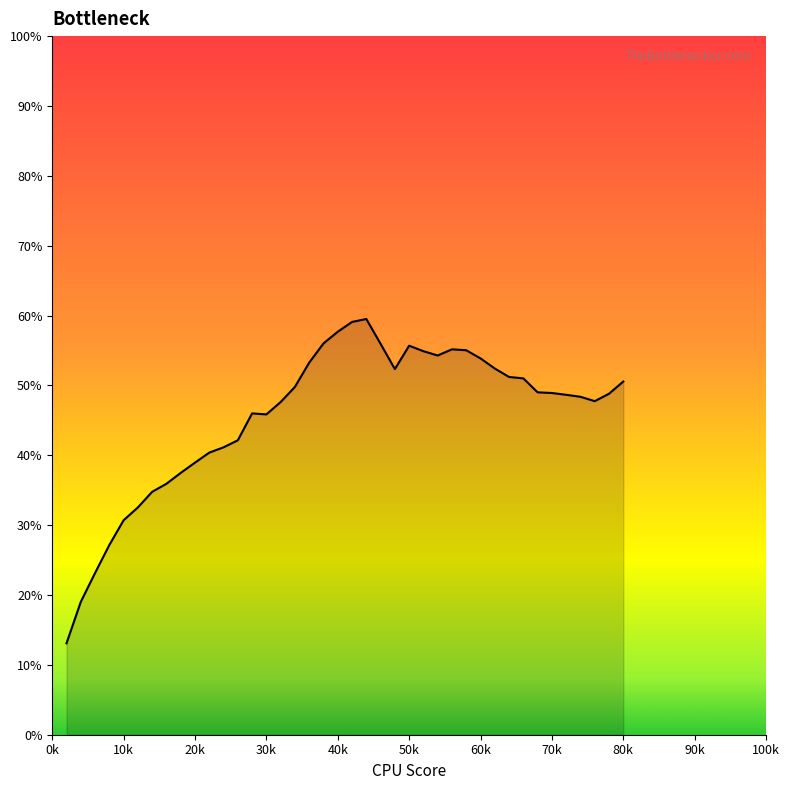

What is the minimum value shown in the chart?

13.1